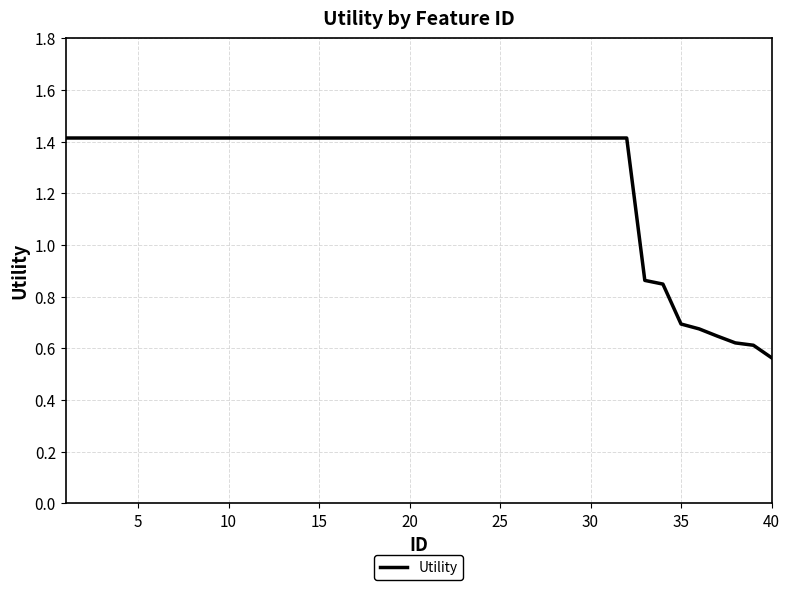

What is the maximum value shown in the chart?

1.4